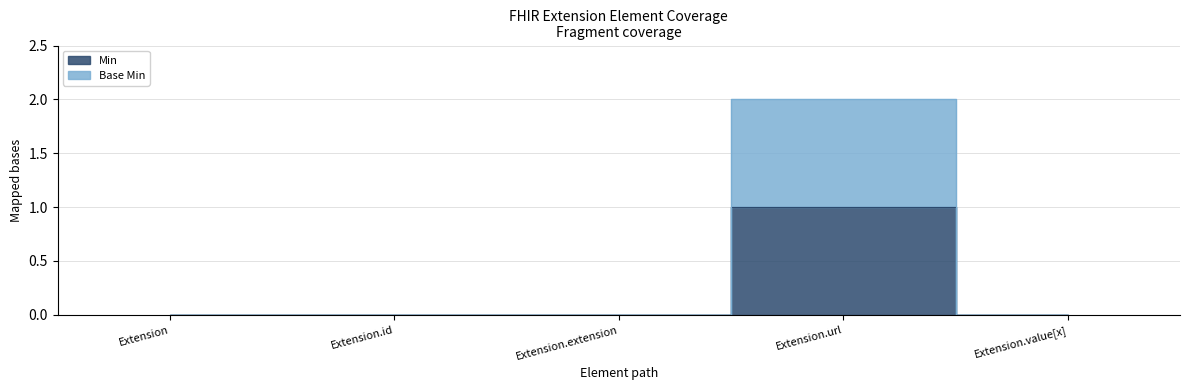

Rank the series at Extension.id from lowest to highest value.

Min, Base Min